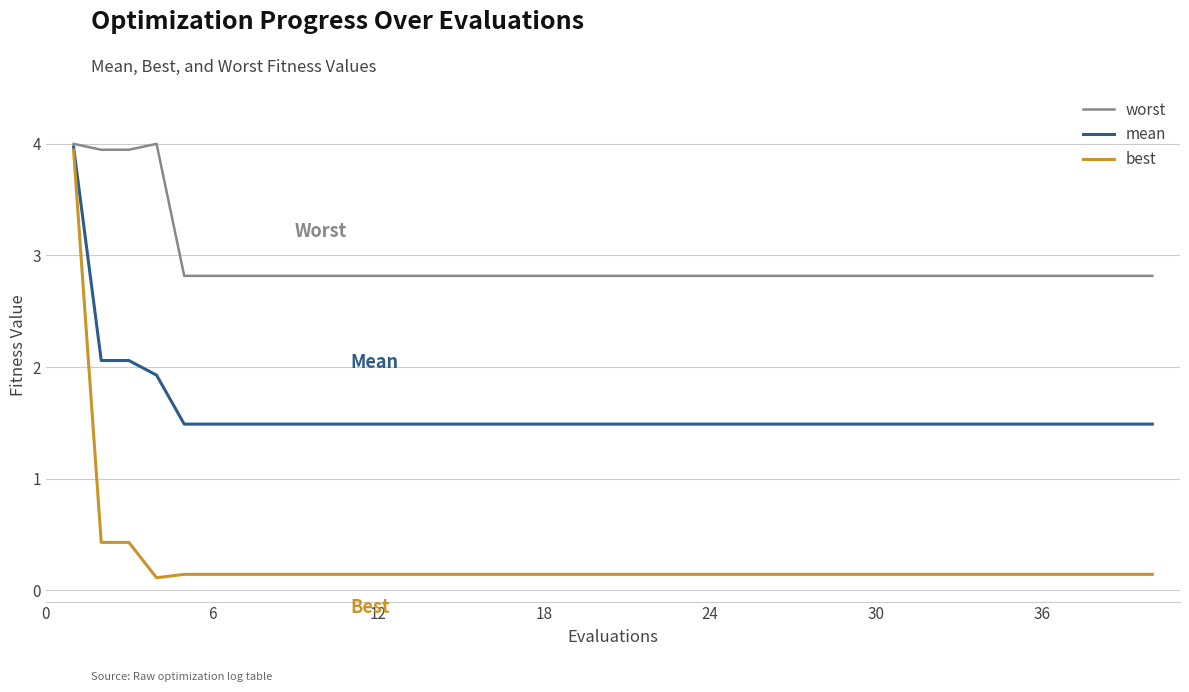

Which series has the largest range (max minus min)?

best